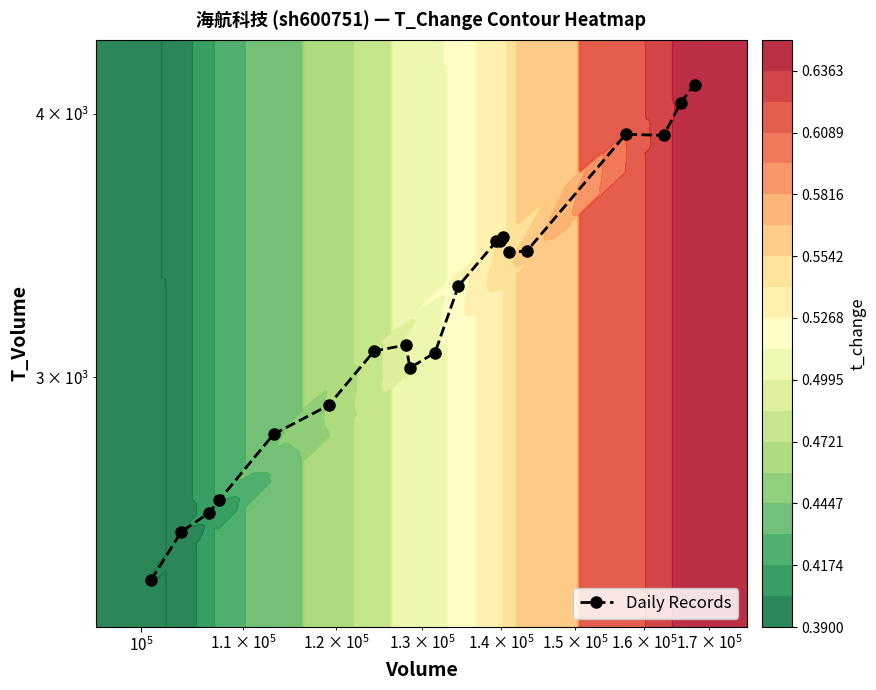

What is the smallest value displayed?

2405